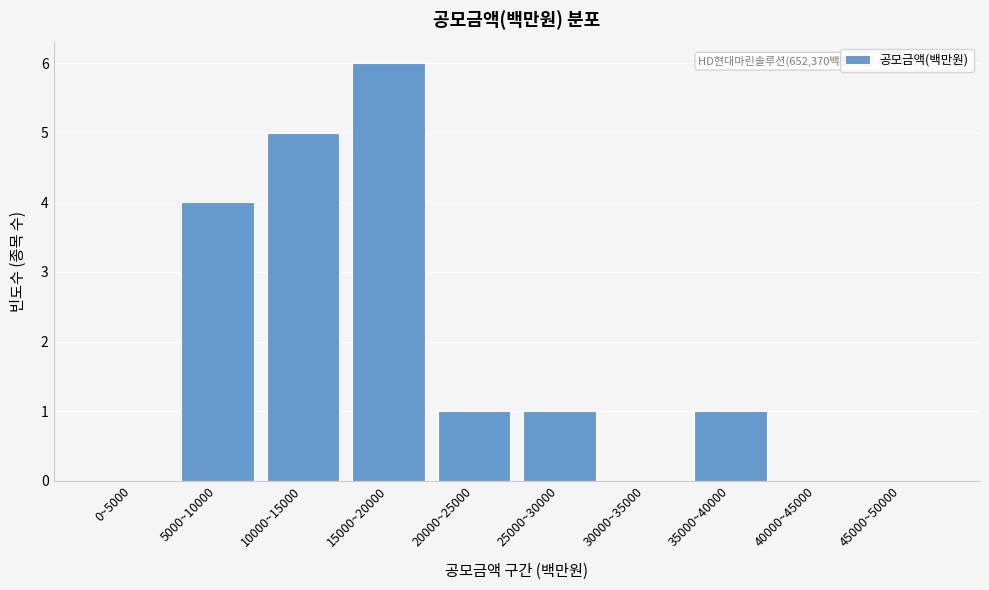

Reading left to right, extract all data points from this chart.

0~5000=0	5000~10000=4	10000~15000=5	15000~20000=6	20000~25000=1	25000~30000=1	30000~35000=0	35000~40000=1	40000~45000=0	45000~50000=0